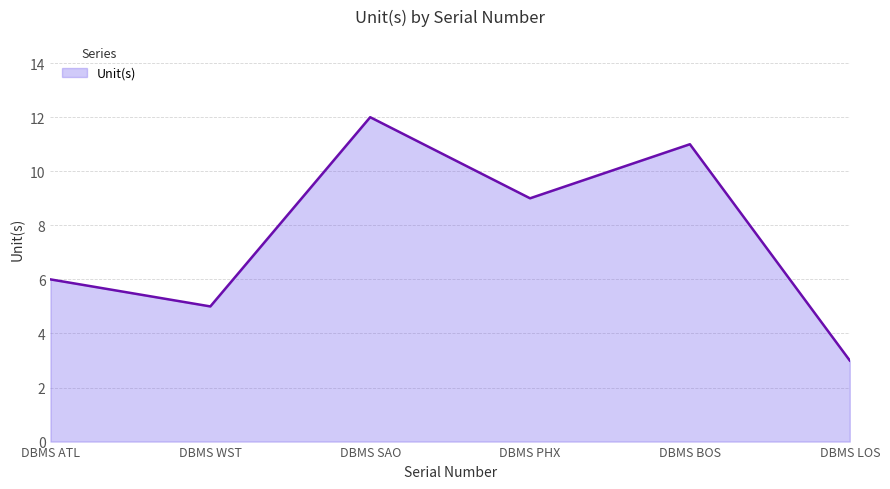

What is the change in value from DBMS ATL to DBMS LOS?

-3